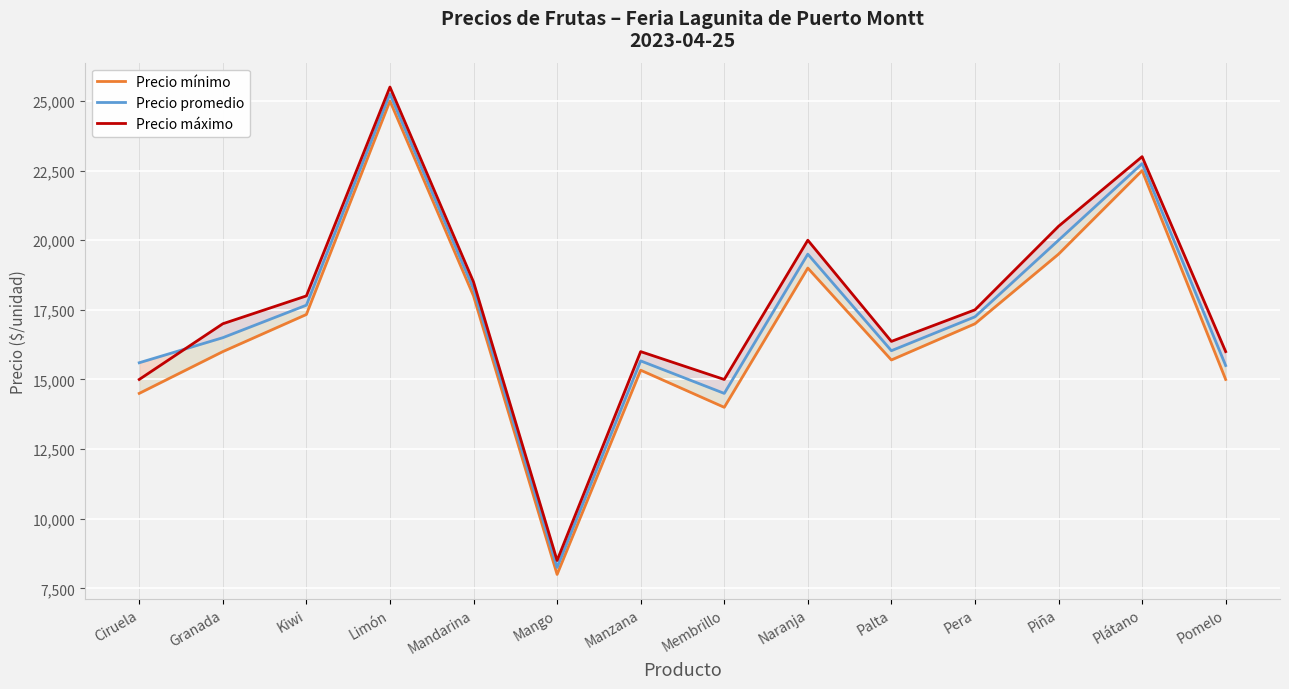

What is the sum of all Precio promedio values?

242717